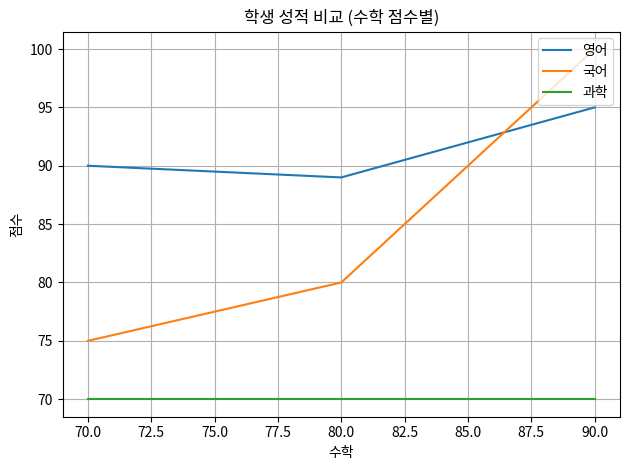

The value of 과학 at 70.0 is 100. True or false?

False